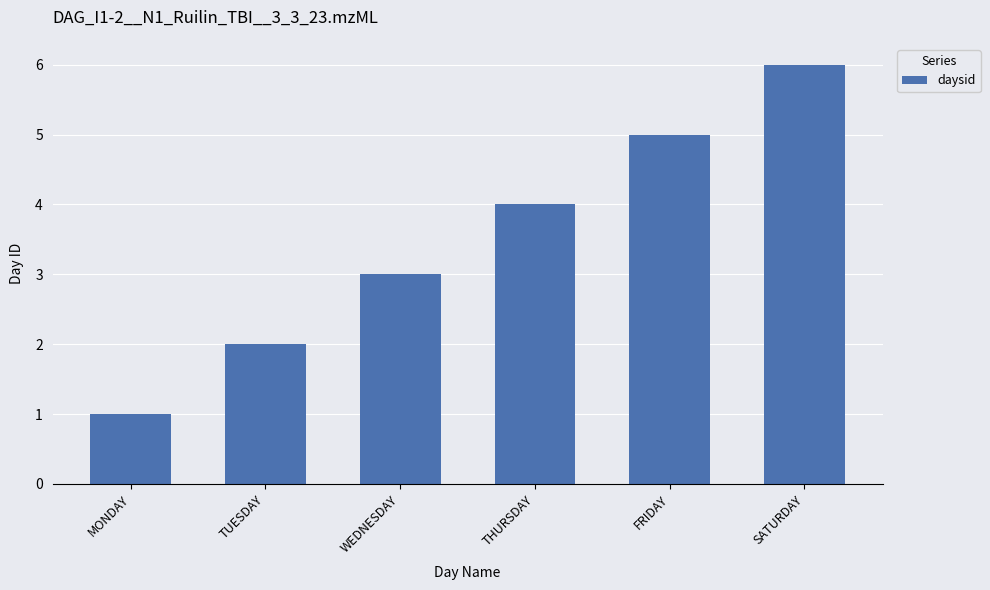

What is the difference between the maximum and second lowest values?

4